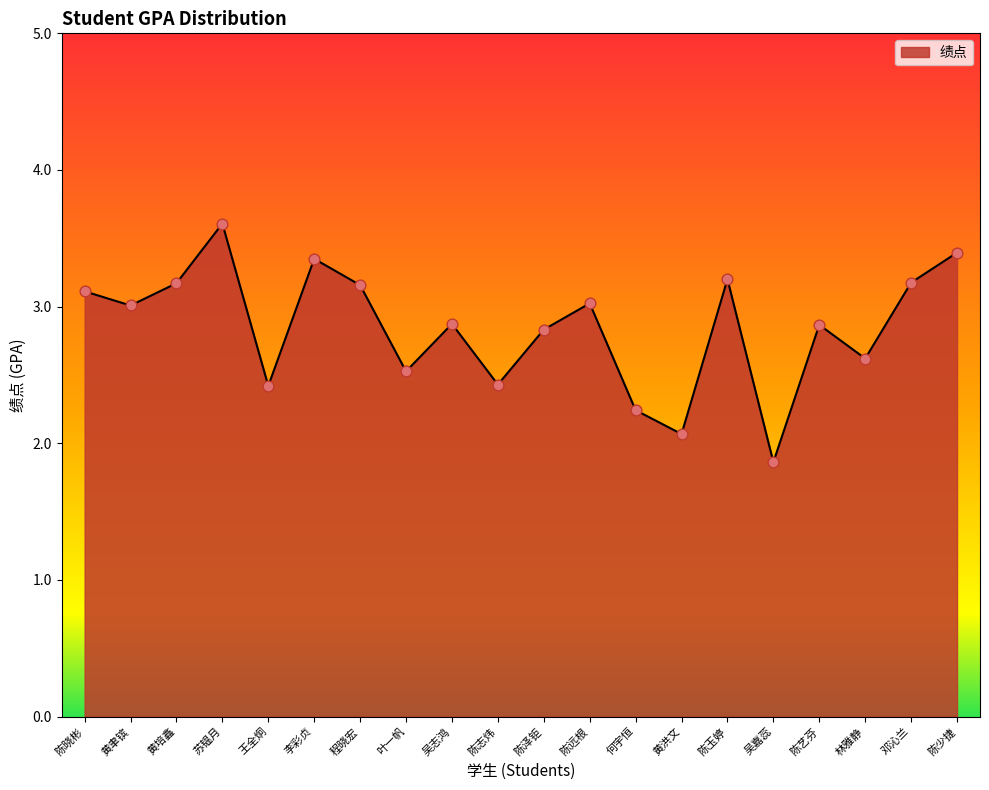

What is the change in value from 陈远根 to 吴嘉蕊?

-1.2